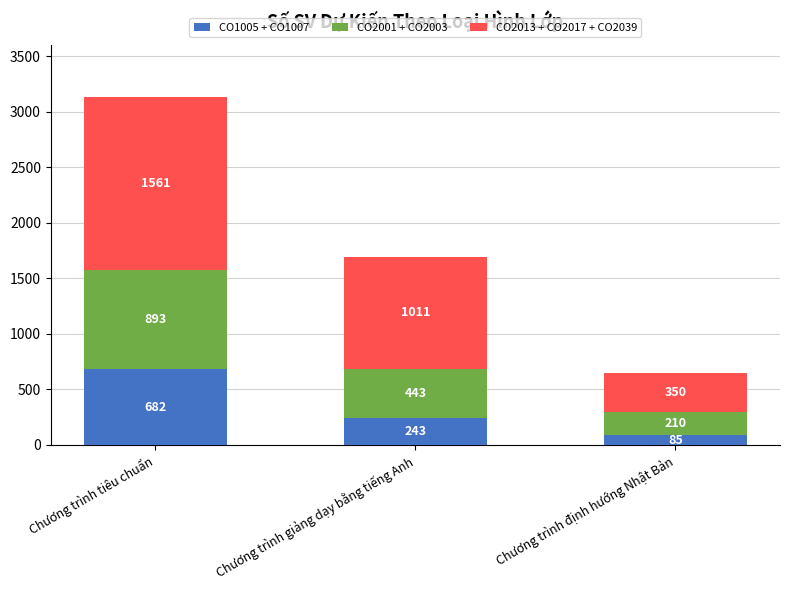

What is the minimum value for CO1005 + CO1007?

85